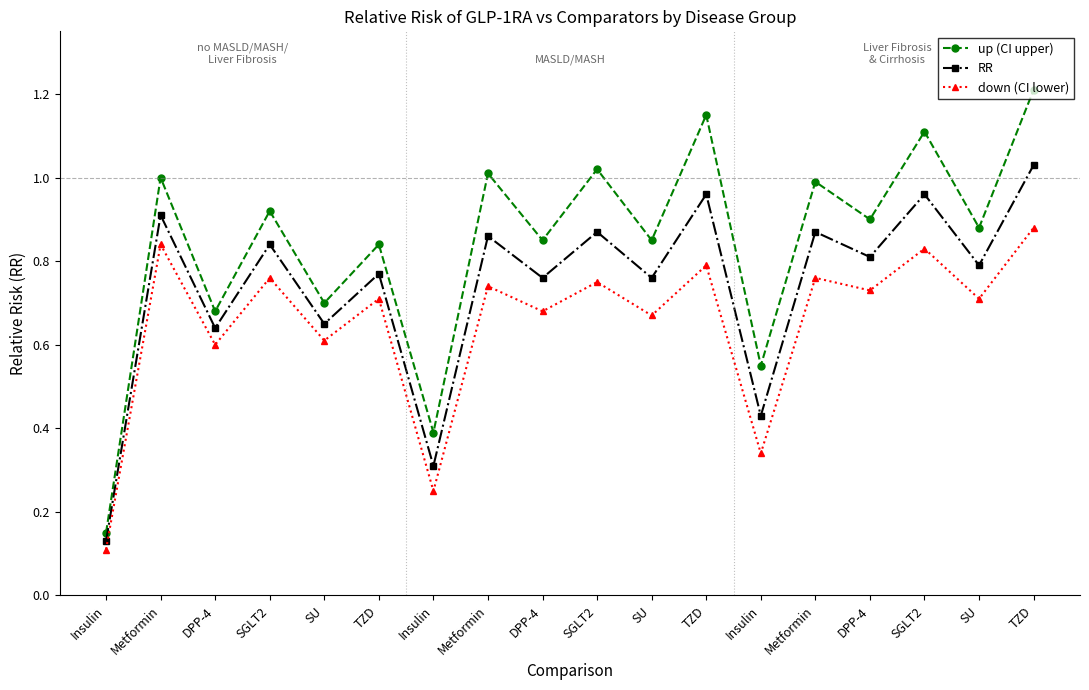

How many series are shown in this chart?

3